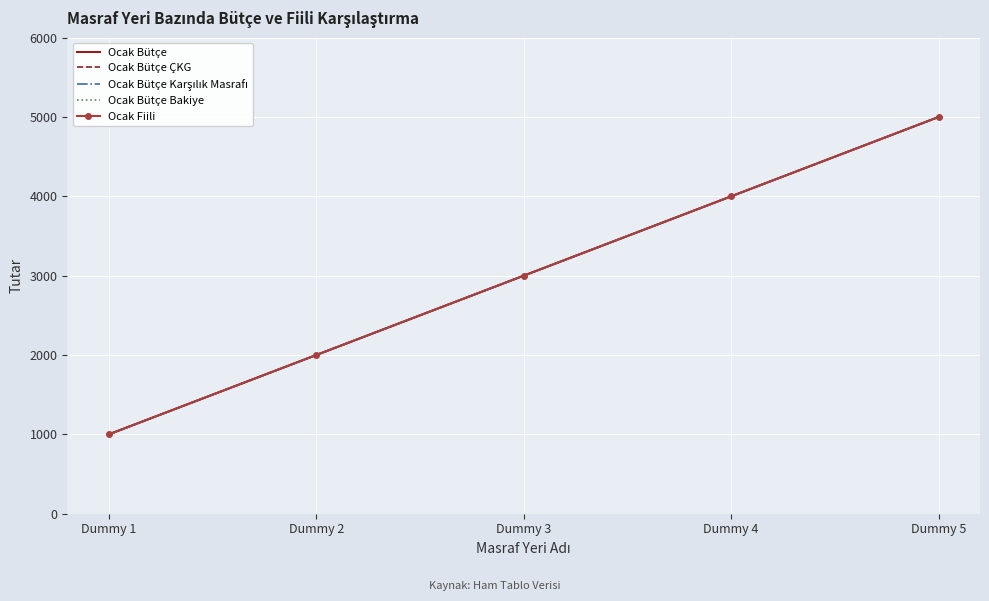

How many series are shown in this chart?

5